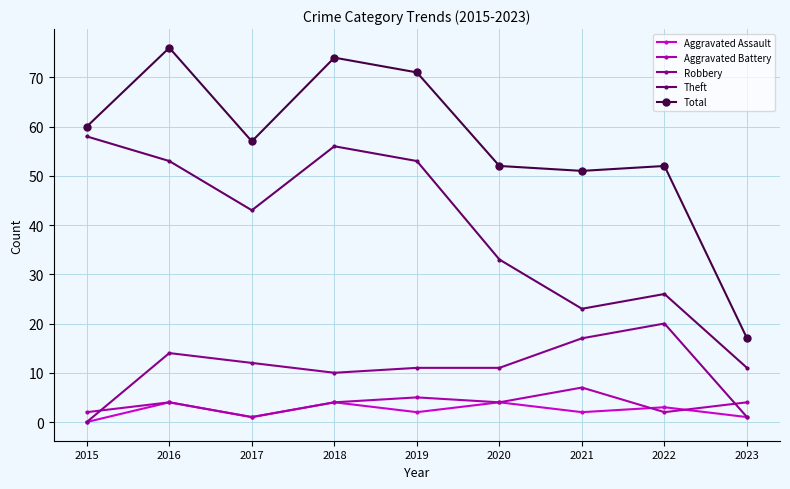

List the series in order of their peak value, lowest first.

Aggravated Assault, Aggravated Battery, Robbery, Theft, Total